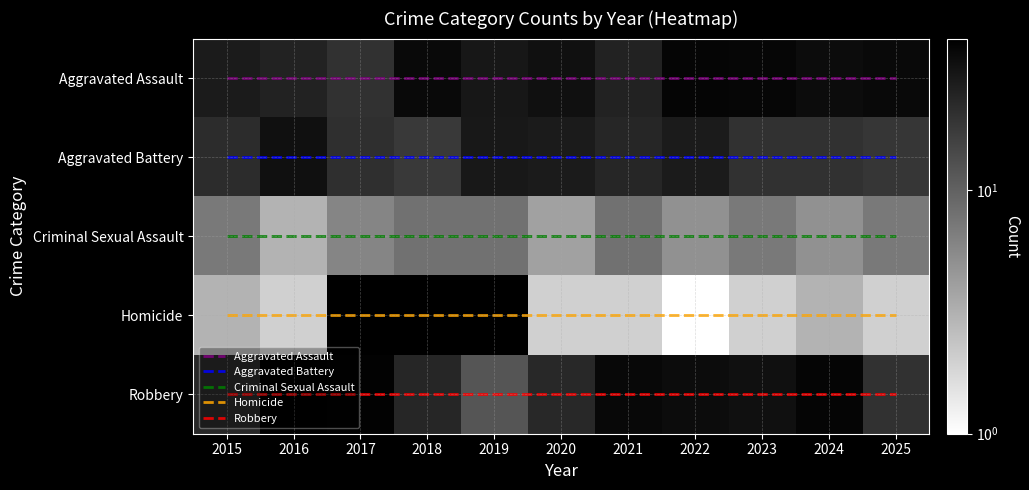

What is the greatest value displayed?

42